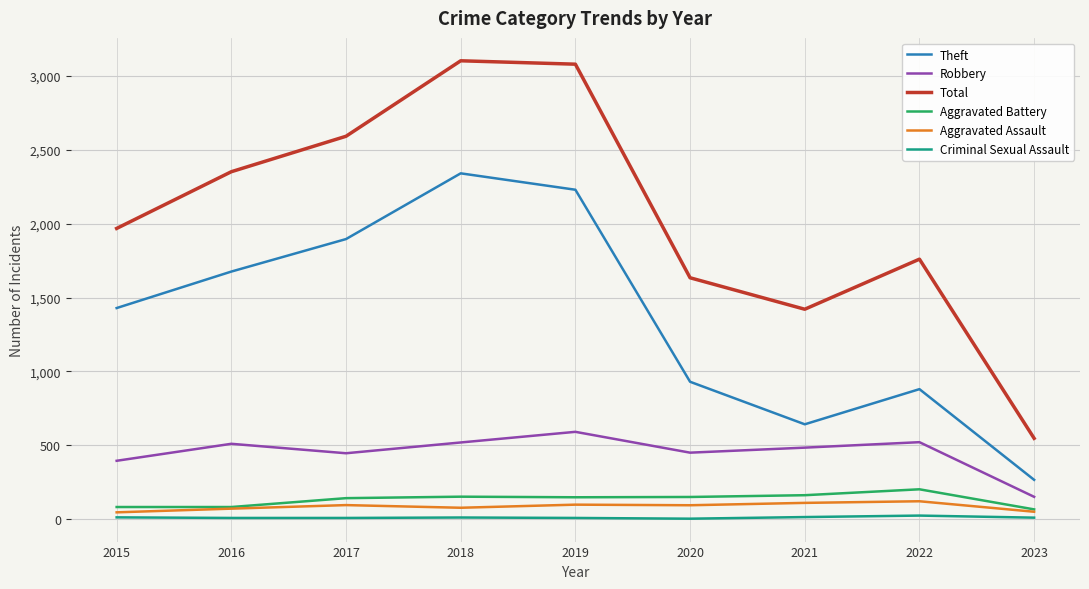

Rank the series by their maximum value, from highest to lowest.

Total, Theft, Robbery, Aggravated Battery, Aggravated Assault, Criminal Sexual Assault